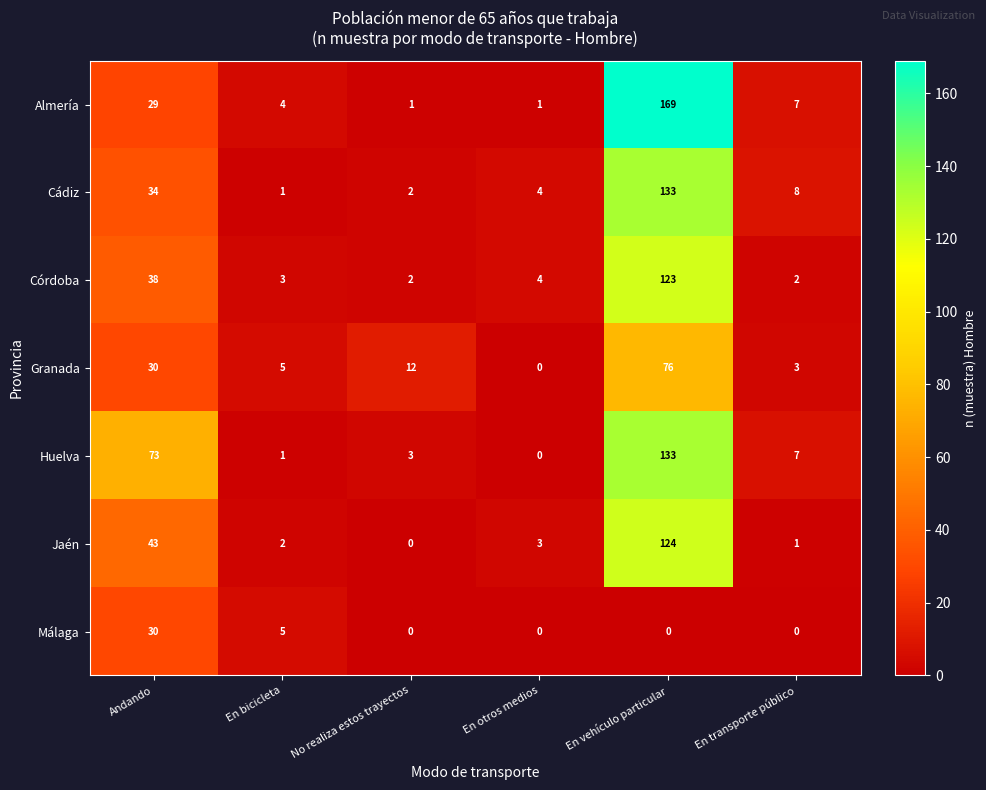

What is the difference between the highest and lowest values at En otros medios?

4